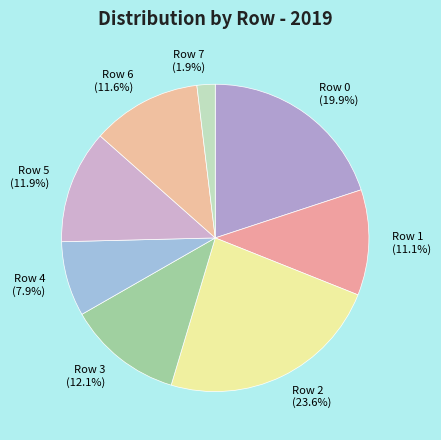

To the nearest percent, what is the difference between the Row 2 and Row 7 slice percentages?

22%